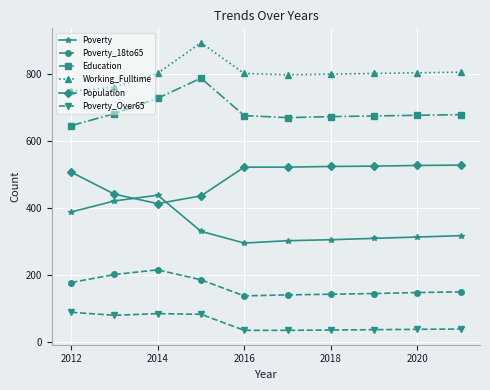

List the series in order of their peak value, highest first.

Working_Fulltime, Education, Population, Poverty, Poverty_18to65, Poverty_Over65